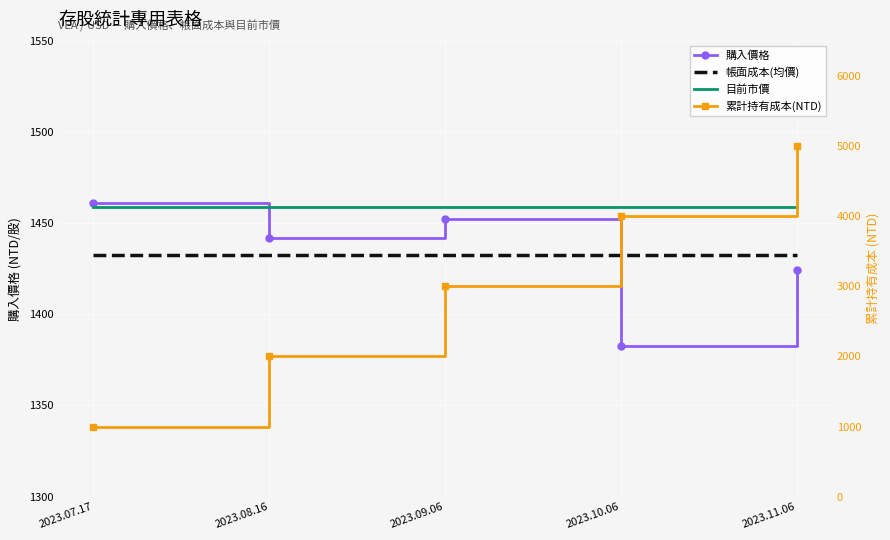

Reading left to right, list all the values displayed in this chart.

購入價格: 2023.07.17=1461.1	2023.08.16=1441.9	2023.09.06=1452.1	2023.10.06=1382.8	2023.11.06=1424.5
帳面成本(均價): 2023.07.17=1432.5	2023.08.16=1432.5	2023.09.06=1432.5	2023.10.06=1432.5	2023.11.06=1432.5
目前市價: 2023.07.17=1458.7	2023.08.16=1458.7	2023.09.06=1458.7	2023.10.06=1458.7	2023.11.06=1458.7
累計持有成本(NTD): 2023.07.17=1000.0	2023.08.16=2000.0	2023.09.06=3000.0	2023.10.06=4000.0	2023.11.06=5000.0